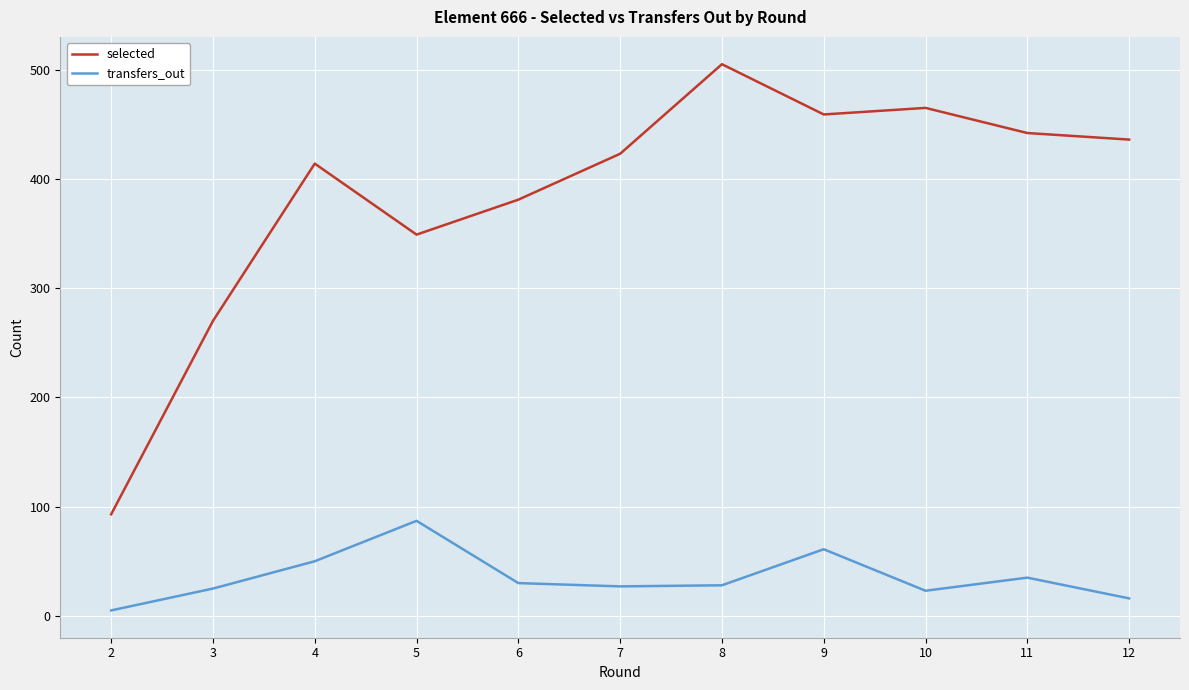

Is the value of selected at 4 greater than the value of transfers_out at 2?

Yes